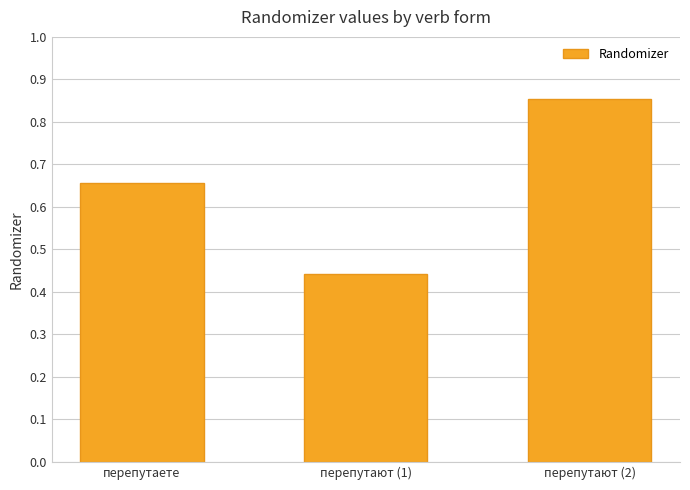

How many data points does each series have?

3